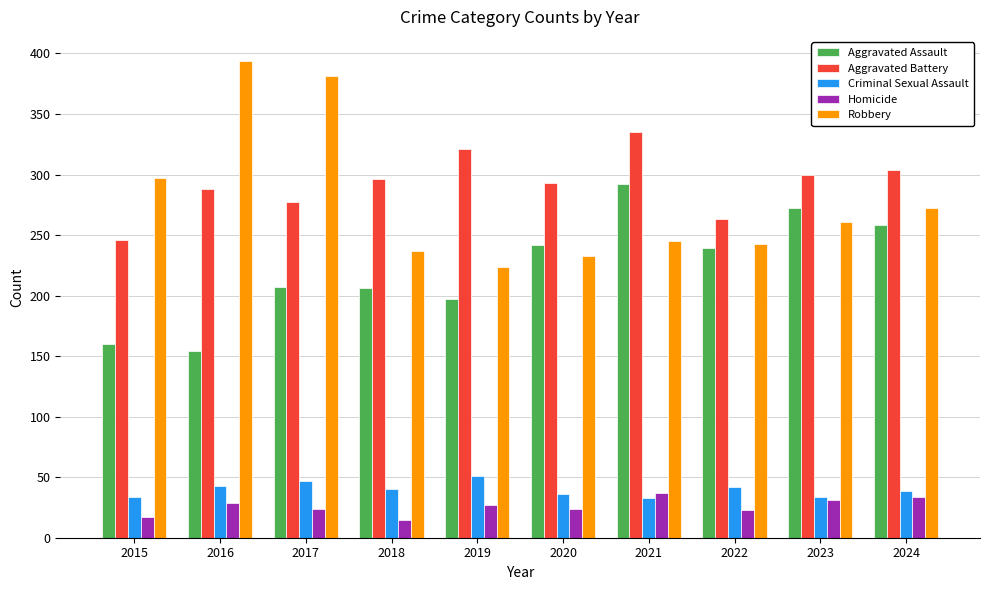

Which category has the highest value in the Criminal Sexual Assault series?

2019